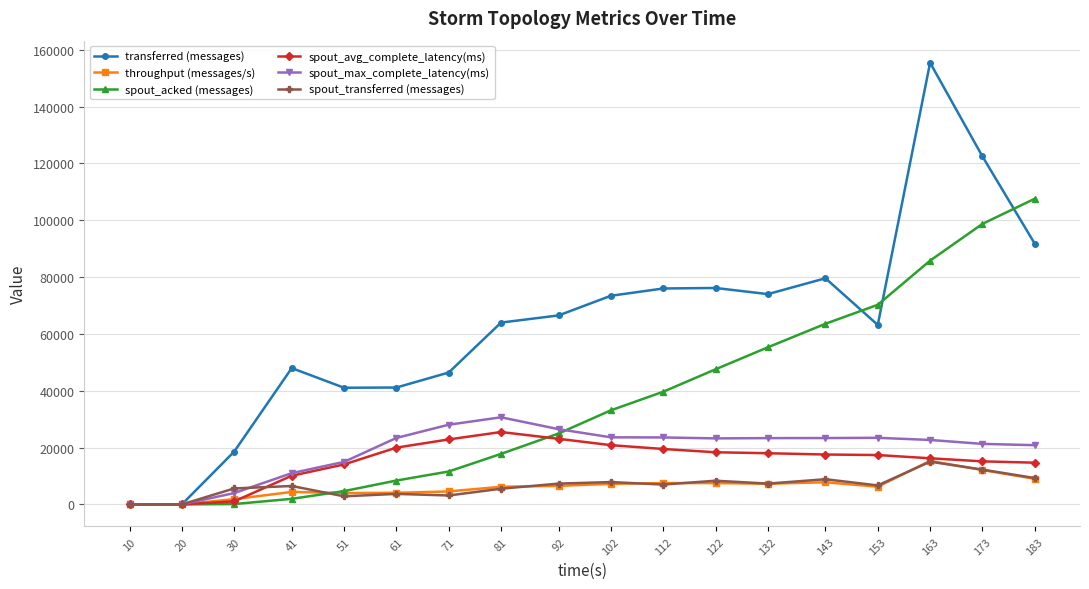

The value of transferred (messages) at 153 is 38171.0. True or false?

False